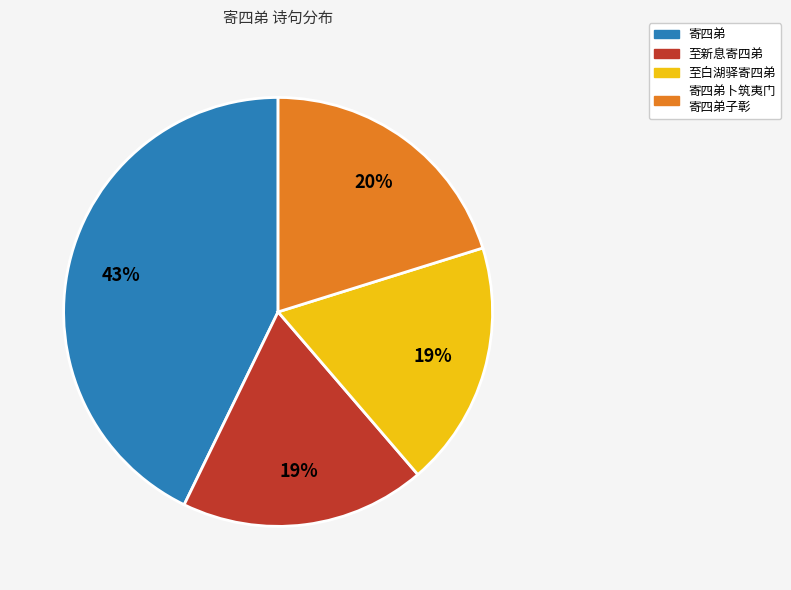

Is there a majority slice in this chart?

No